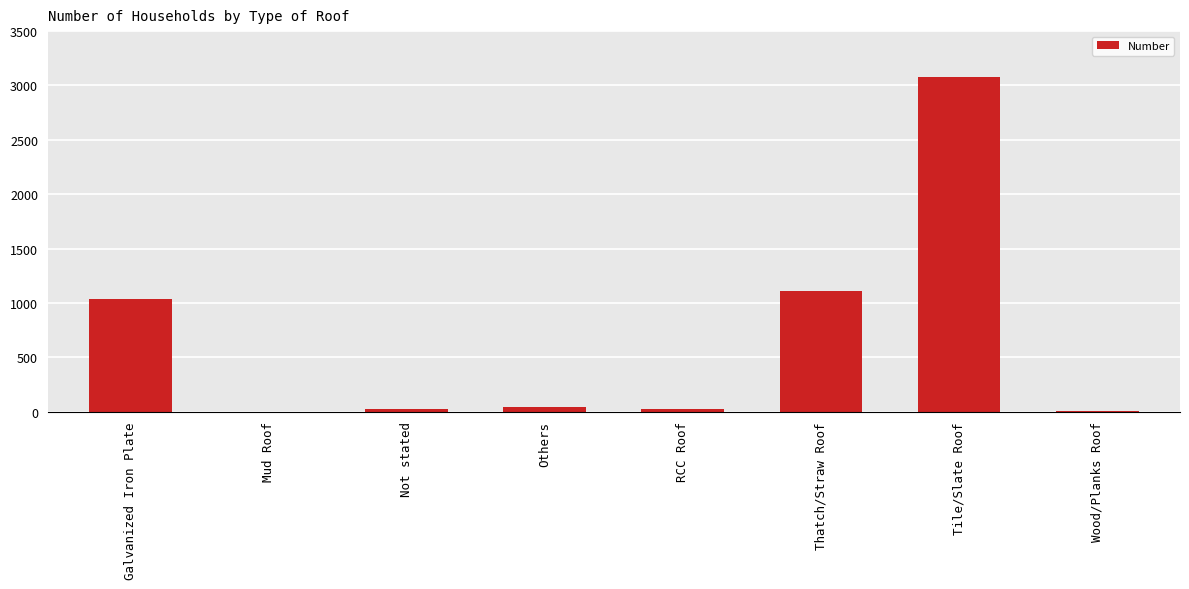

What is the sum of all values?

5328